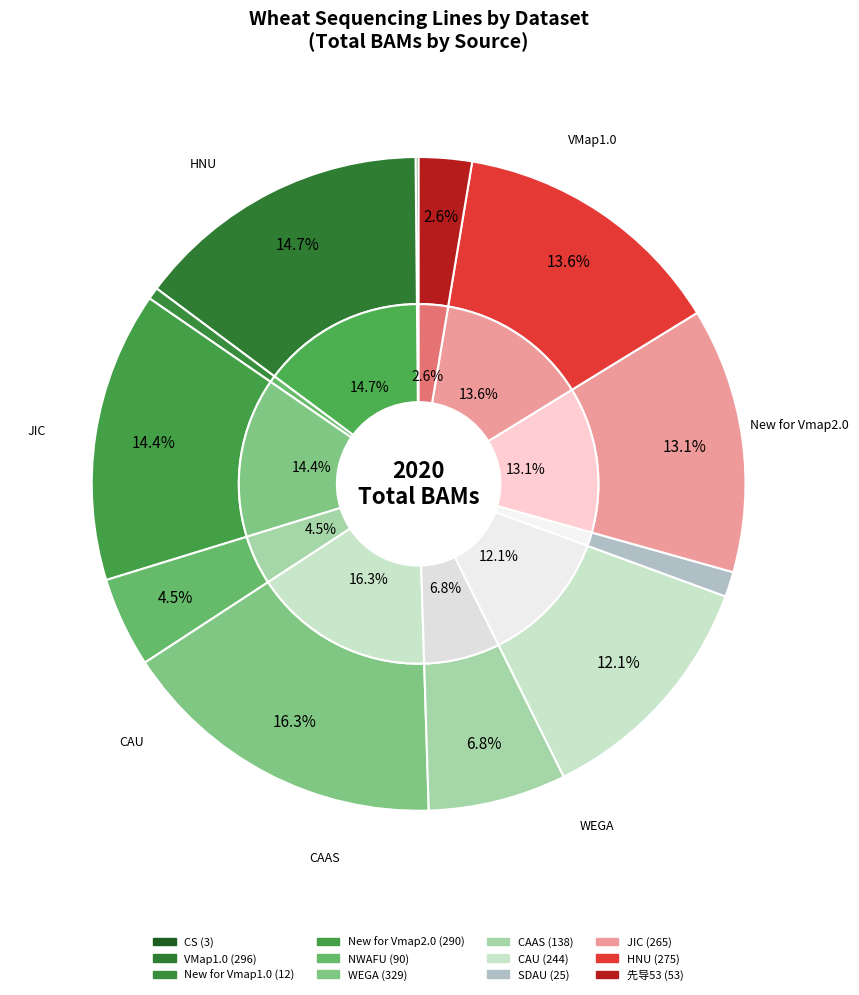

To the nearest percent, what is the combined percentage of NWAFU and CAAS?

11%